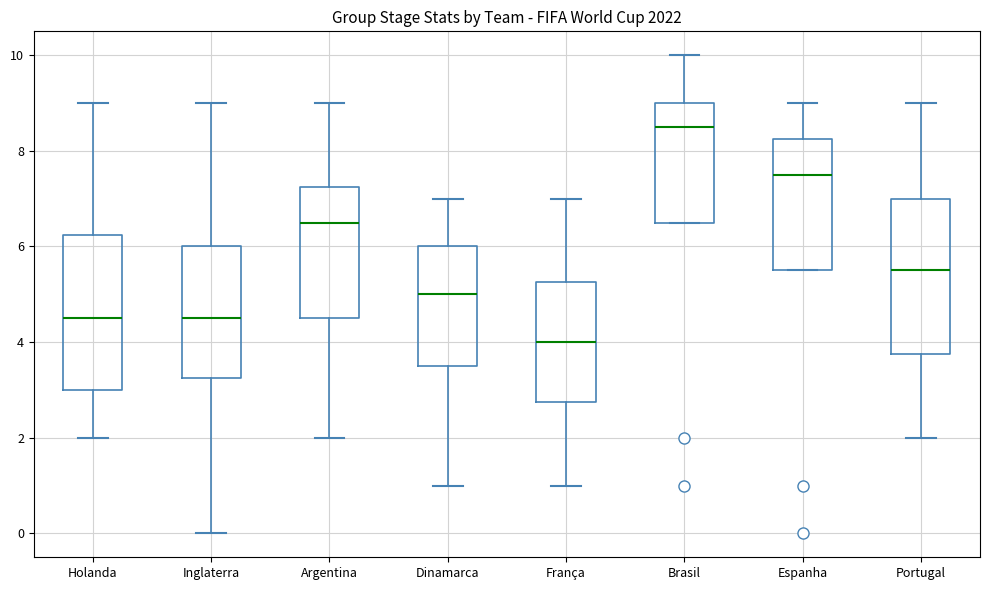

Reading left to right, transcribe this box plot: for each box, give where its median line is, the range the box spans, and where its two whiskers end, as read against the y-axis. The values are not printed on the chart, so give them approximately, as read against the axis.

Holanda: median 4.6, box 3.0 to 6.2, whiskers 2.0 to 9.0
Inglaterra: median 4.6, box 3.2 to 6.0, whiskers 0.0 to 9.0
Argentina: median 6.6, box 4.6 to 7.2, whiskers 2.0 to 9.0
Dinamarca: median 5.0, box 3.6 to 6.0, whiskers 1.0 to 7.0
França: median 4.0, box 2.8 to 5.2, whiskers 1.0 to 7.0
Brasil: median 8.6, box 6.6 to 9.0, whiskers 6.6 to 10.0
Espanha: median 7.6, box 5.6 to 8.2, whiskers 5.6 to 9.0
Portugal: median 5.6, box 3.8 to 7.0, whiskers 2.0 to 9.0